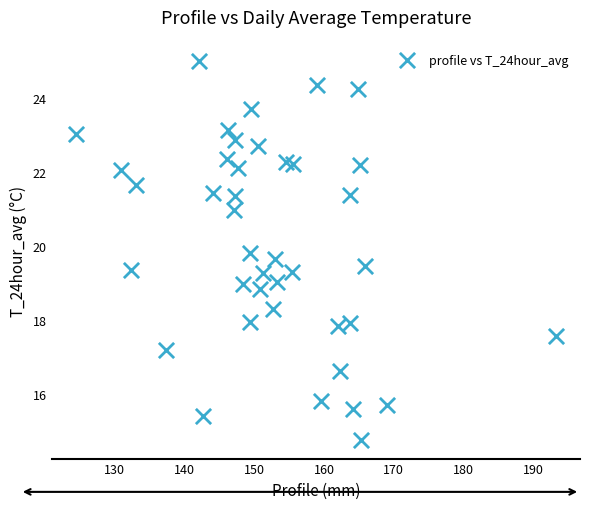

What is the range of X values (max minus min)?

68.8